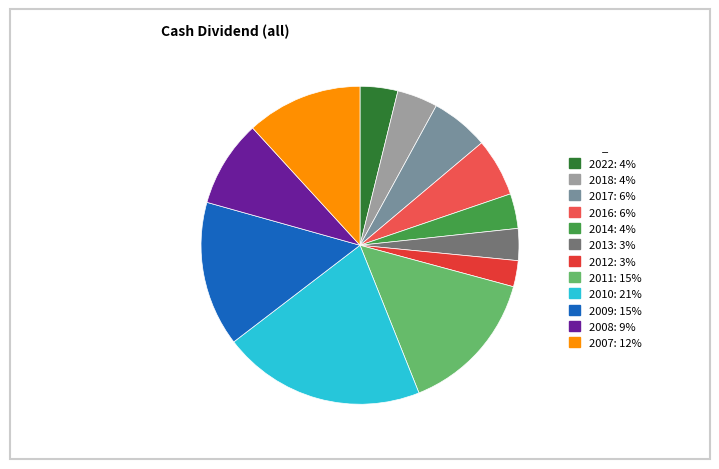

Which slice is the smallest?

2012